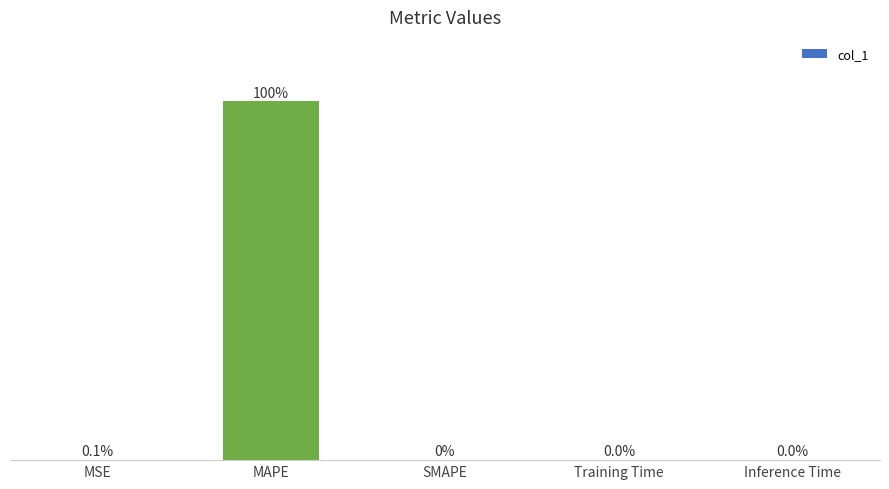

Between MAPE and Inference Time, which is larger?

MAPE